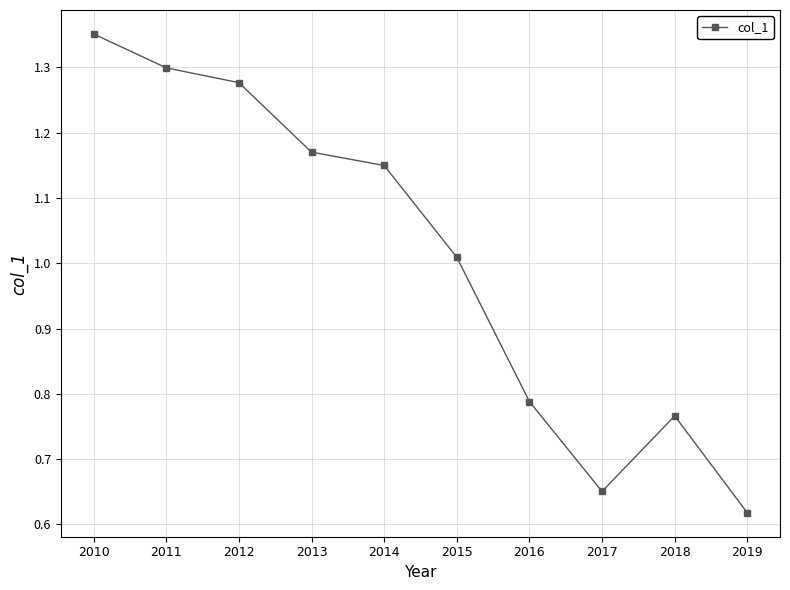

How many values are below 1?

4